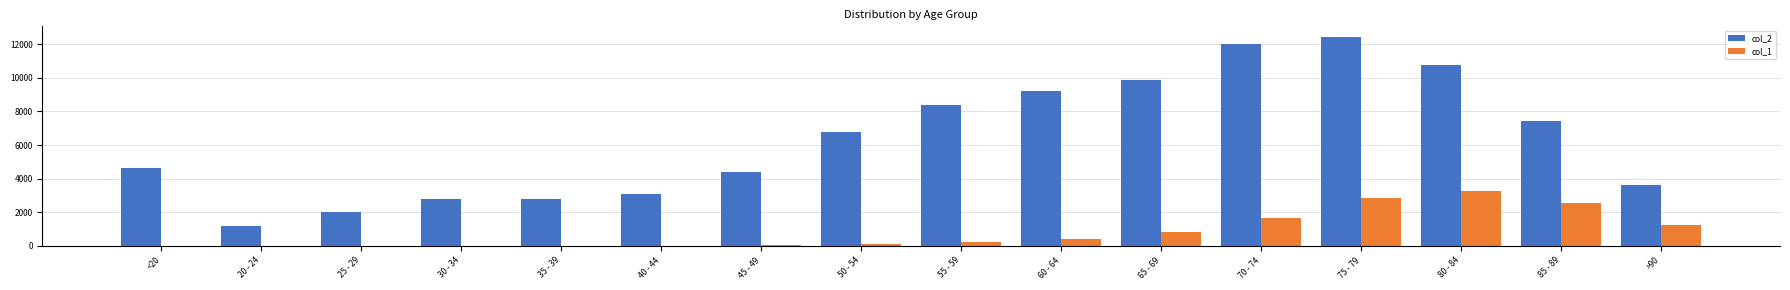

At which label is col_1 closest to 1638?

70 - 74